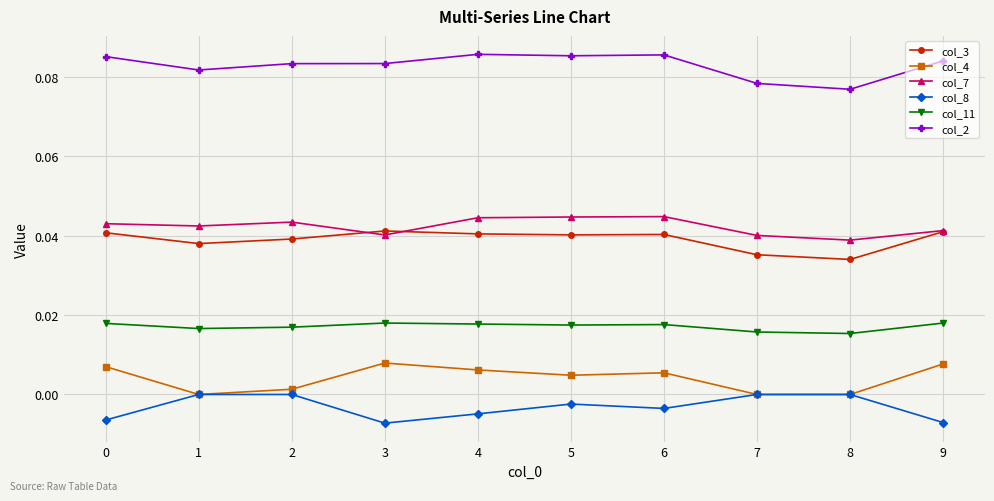

At 5, list the series in order from smallest to largest.

col_8, col_4, col_11, col_3, col_7, col_2